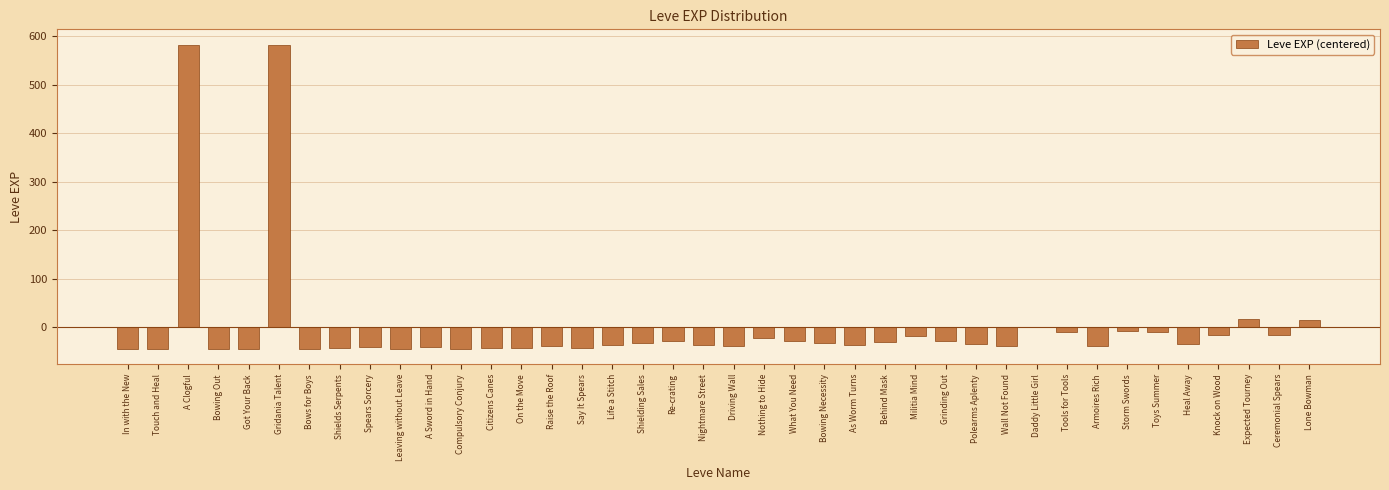

What is the maximum value shown in the chart?

583.3